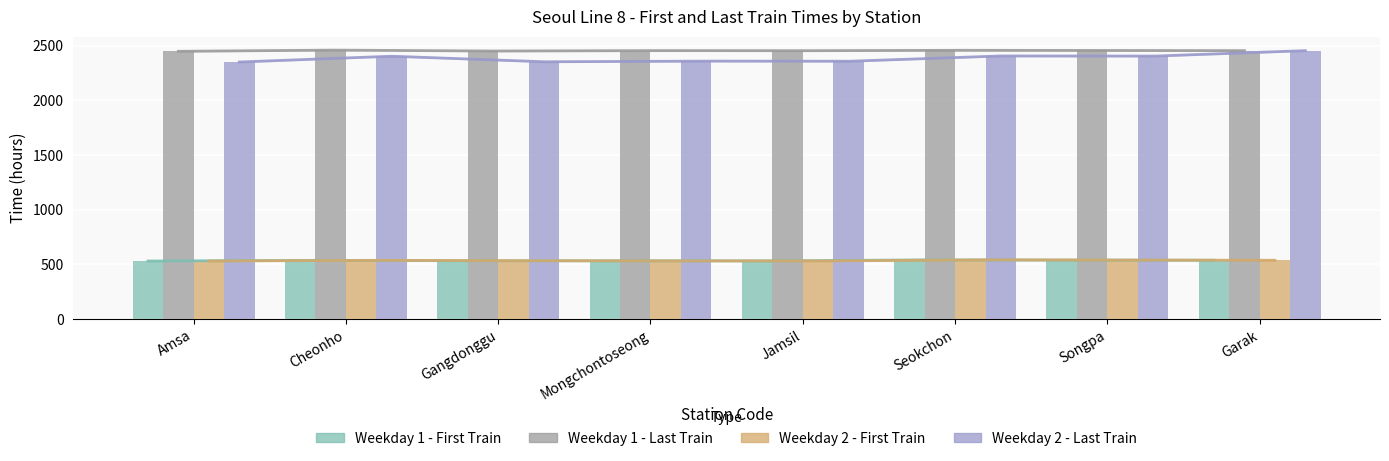

What is the sum of the Weekday 1 - Last Train values at Songpa and Garak?

4909.7